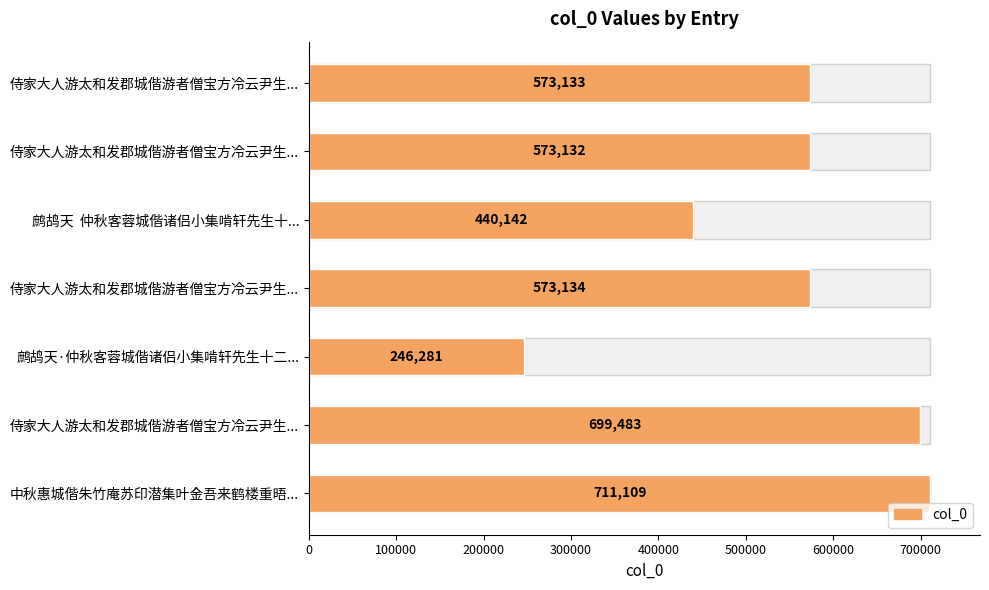

How many data points does each series have?

7